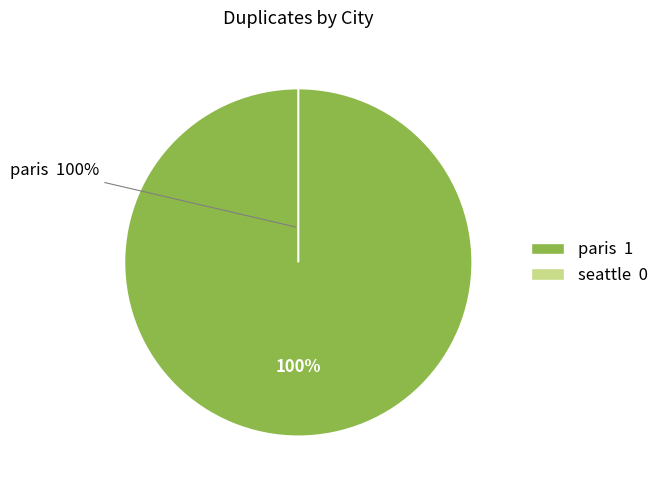

Count the number of slices in the pie.

2